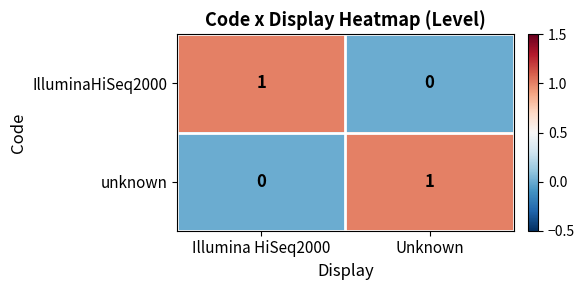

Is the value of unknown at Unknown greater than the value of IlluminaHiSeq2000 at Unknown?

Yes